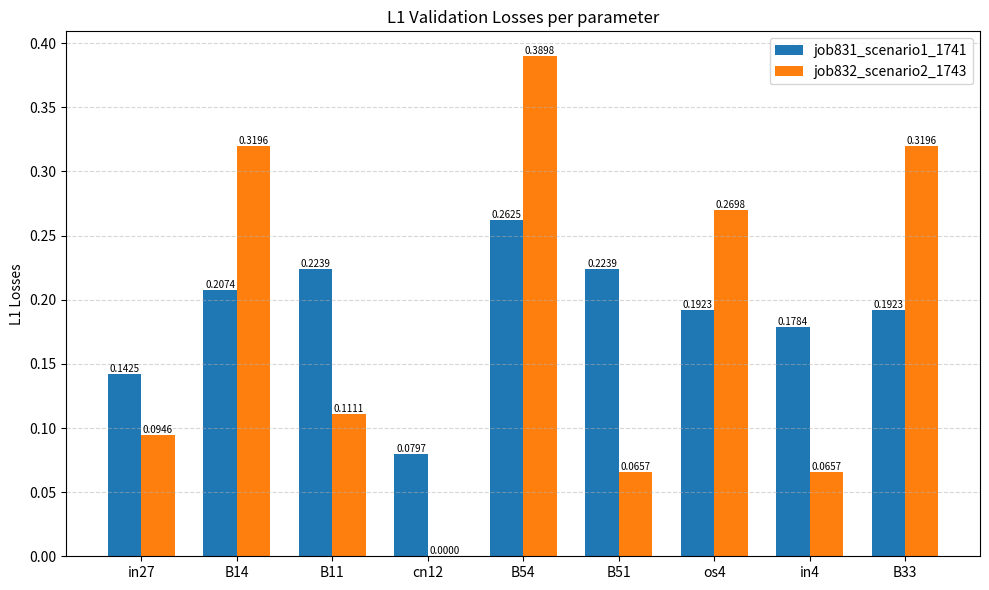

How many positive values does the job832_scenario2_1743 series have?

8